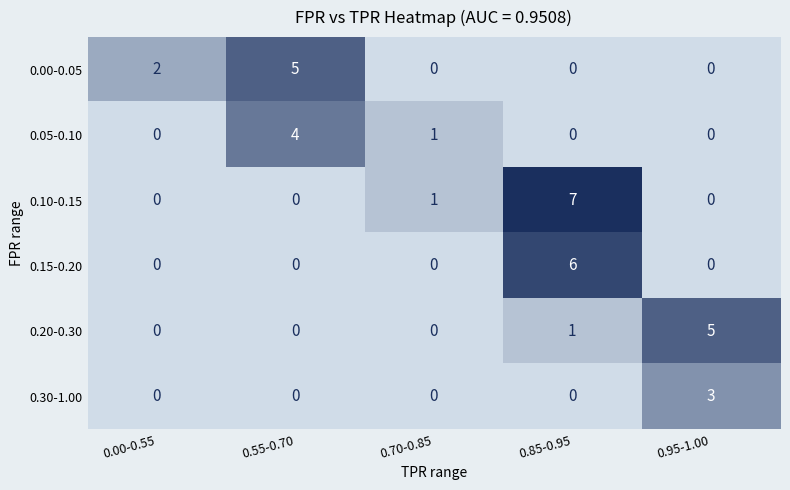

The value of 0.20-0.30 at 0.55-0.70 is -2. True or false?

False